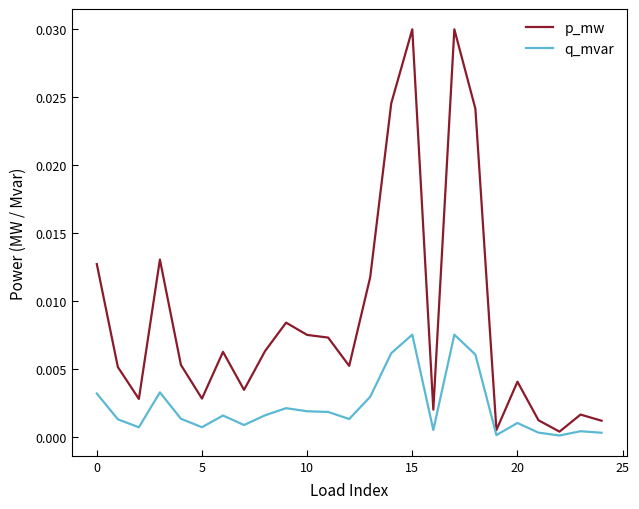

Does the chart have visible grid lines?

No